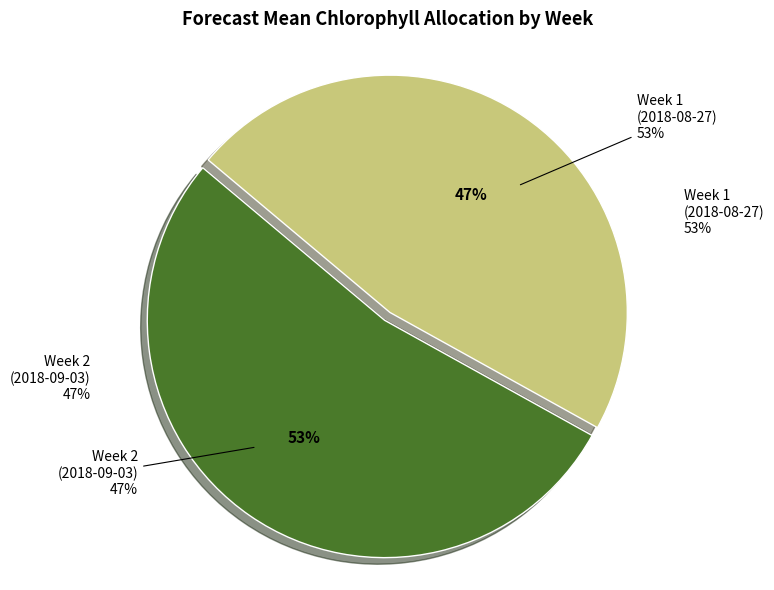

Which slice is the largest?

Week 1 (2018-08-27)